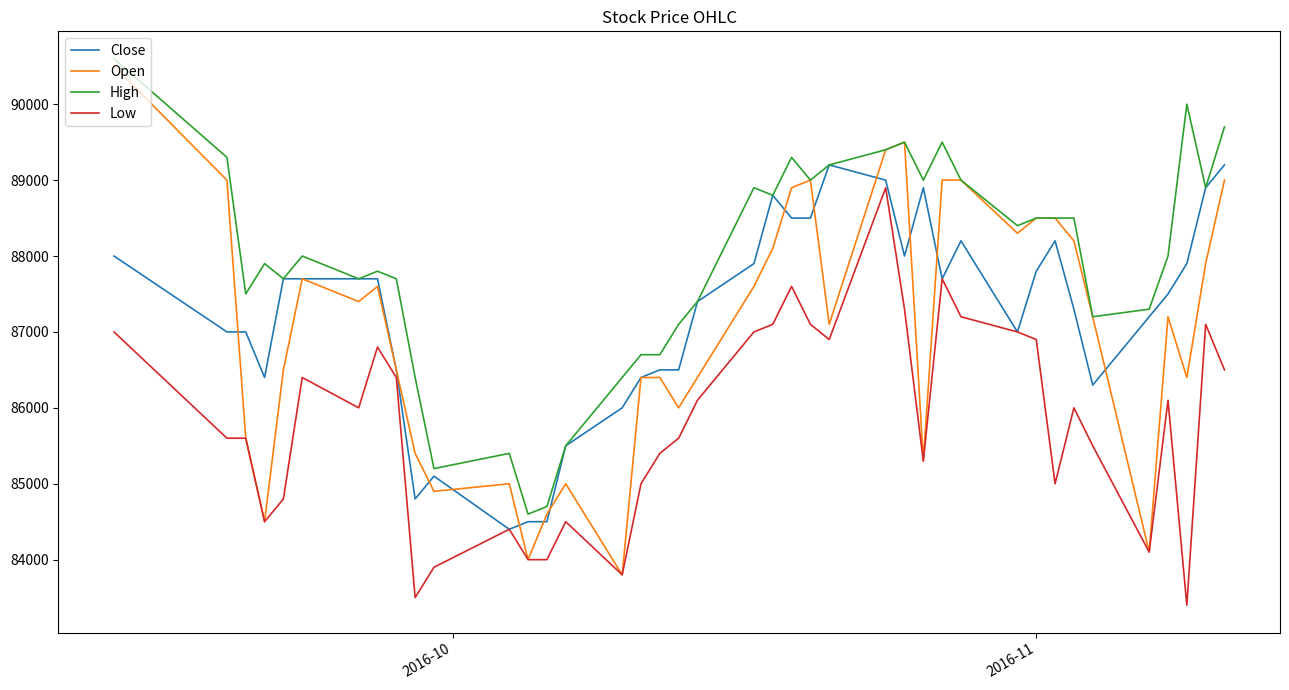

Which series has the largest total across all categories?

High